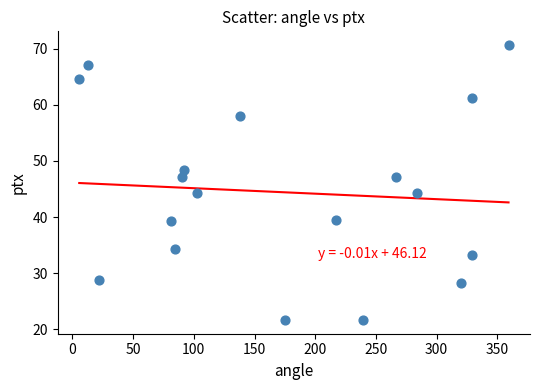

What is the range of Y values (max minus min)?

49.0